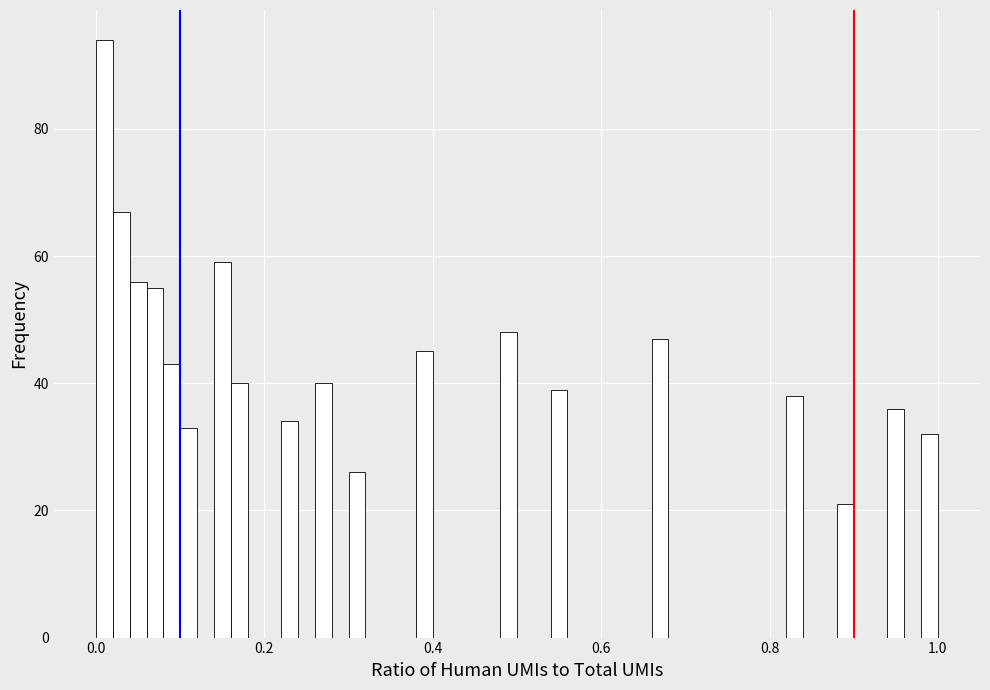

Around what value on the x-axis is the tallest bar? Give the approximate position of its centre, as read against the axis.

0.02